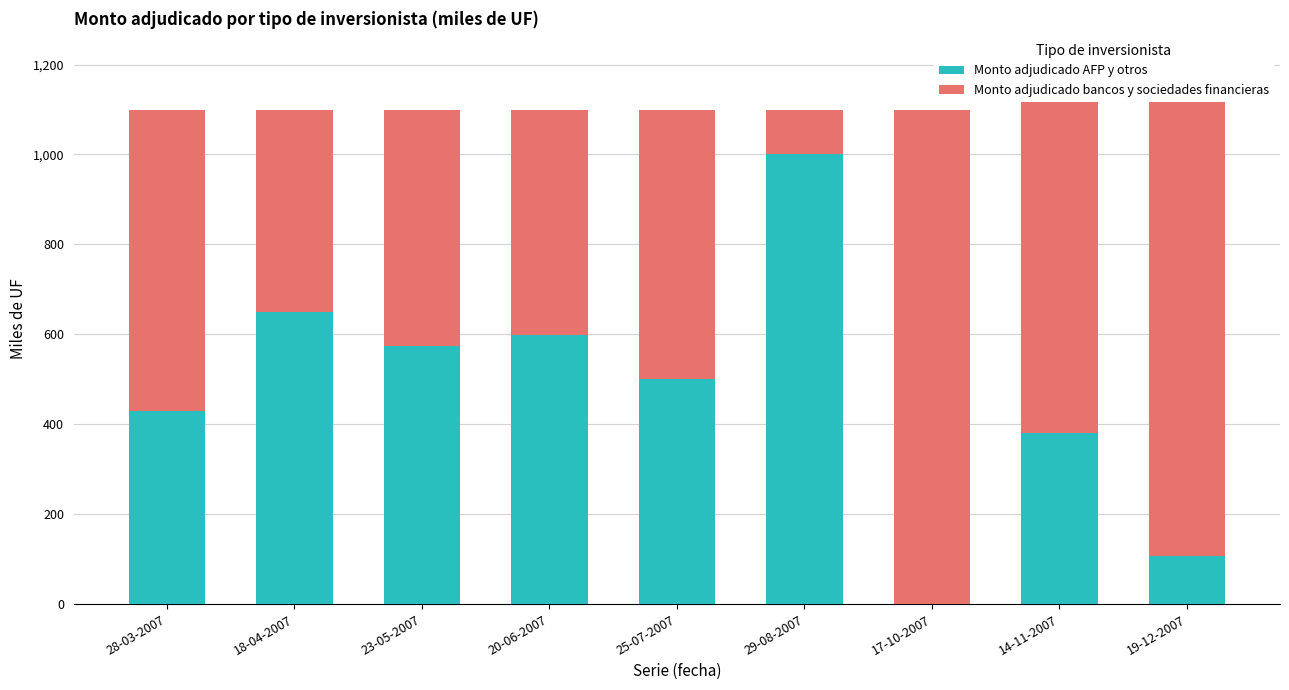

Which has a higher value, 14-11-2007 or 18-04-2007?

18-04-2007